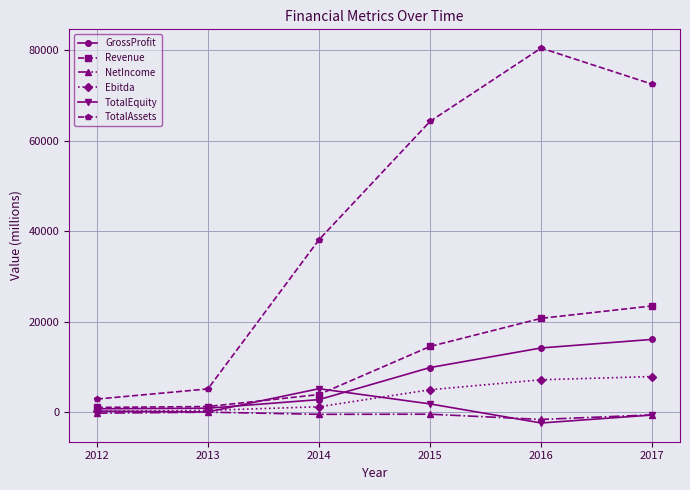

Which label corresponds to the smallest value in the chart?

2016